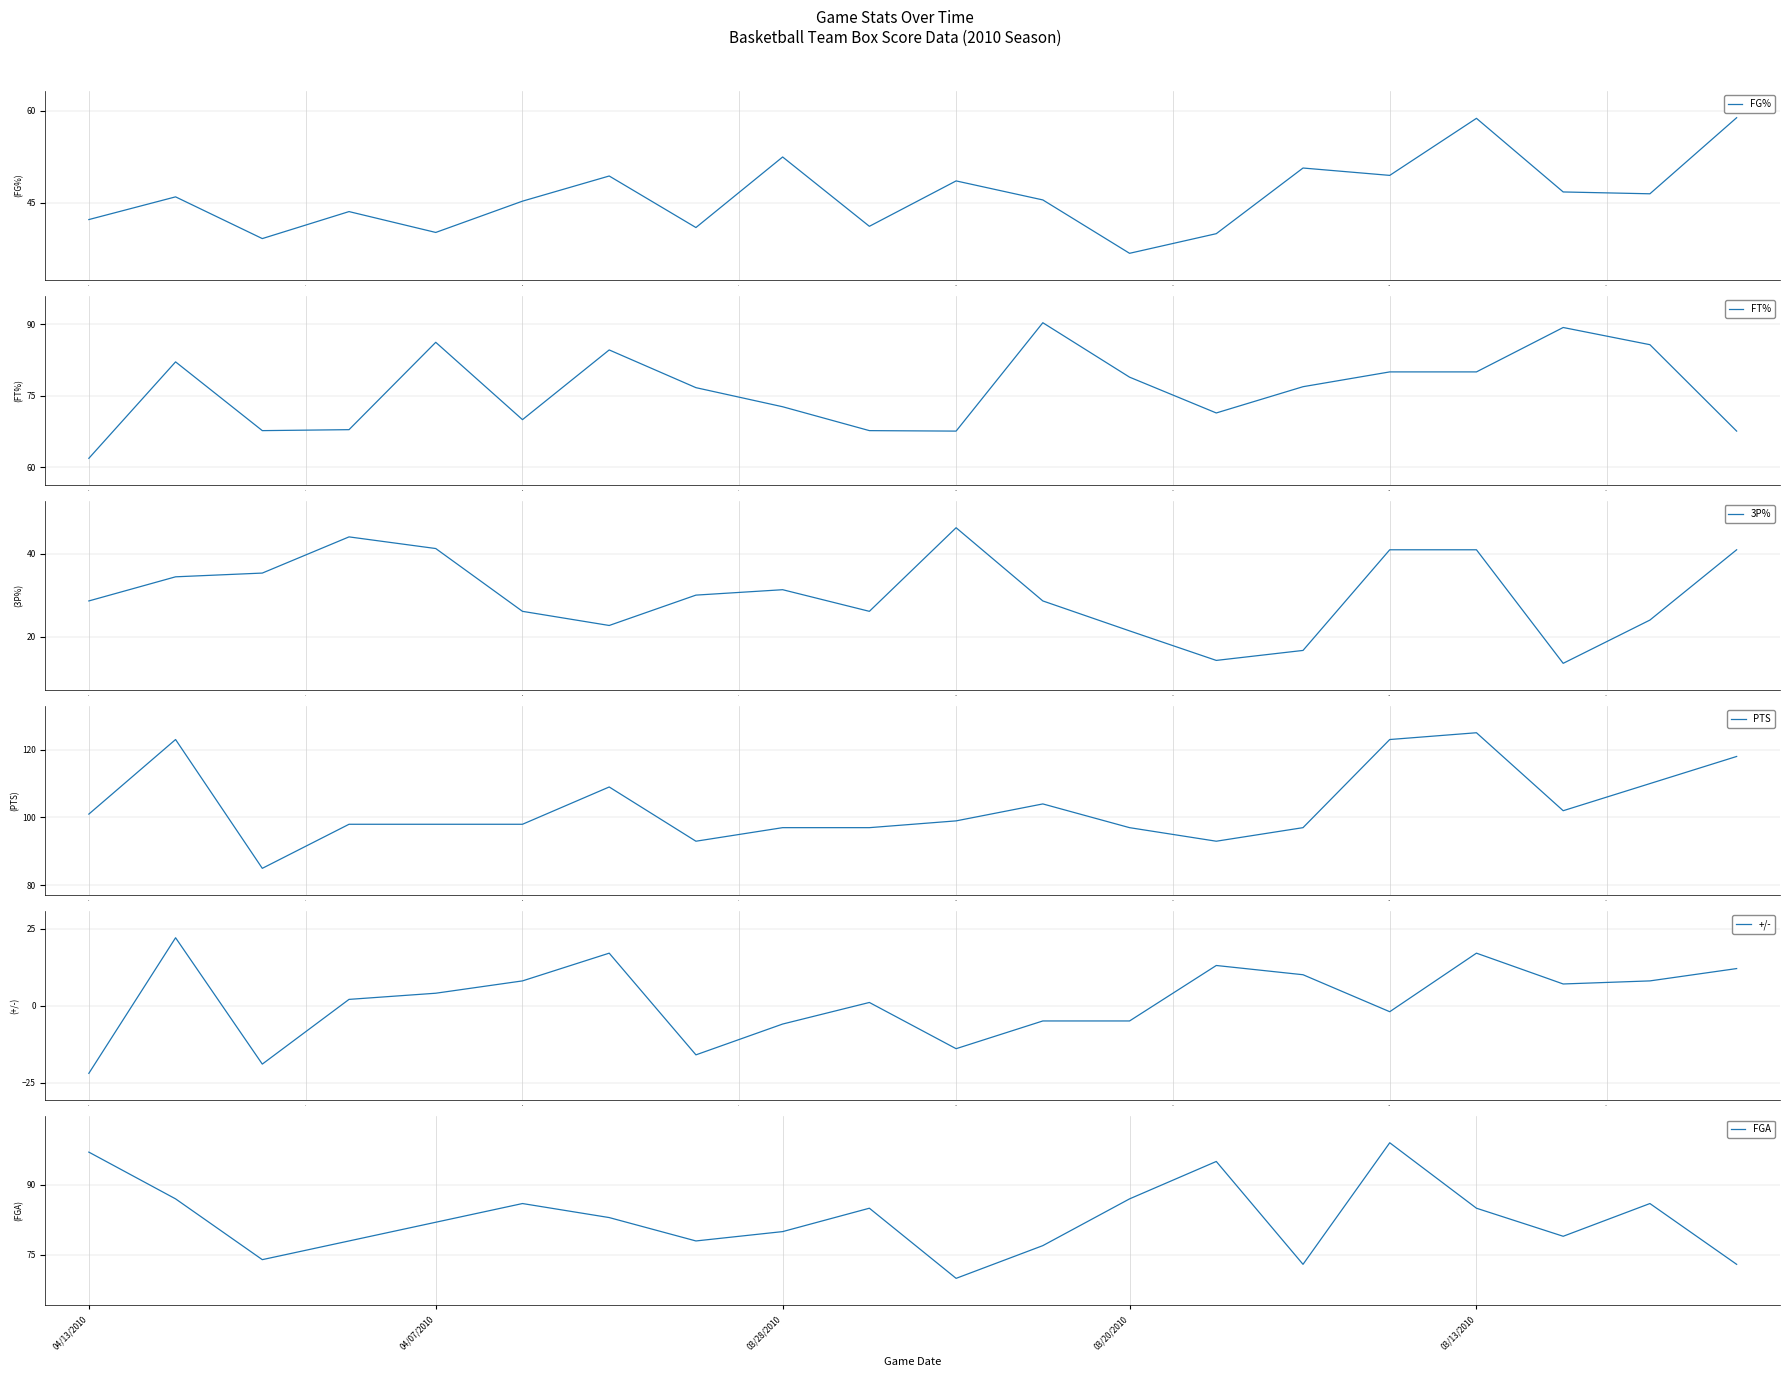

True or false: FGA and 3P% cross at least once.

False